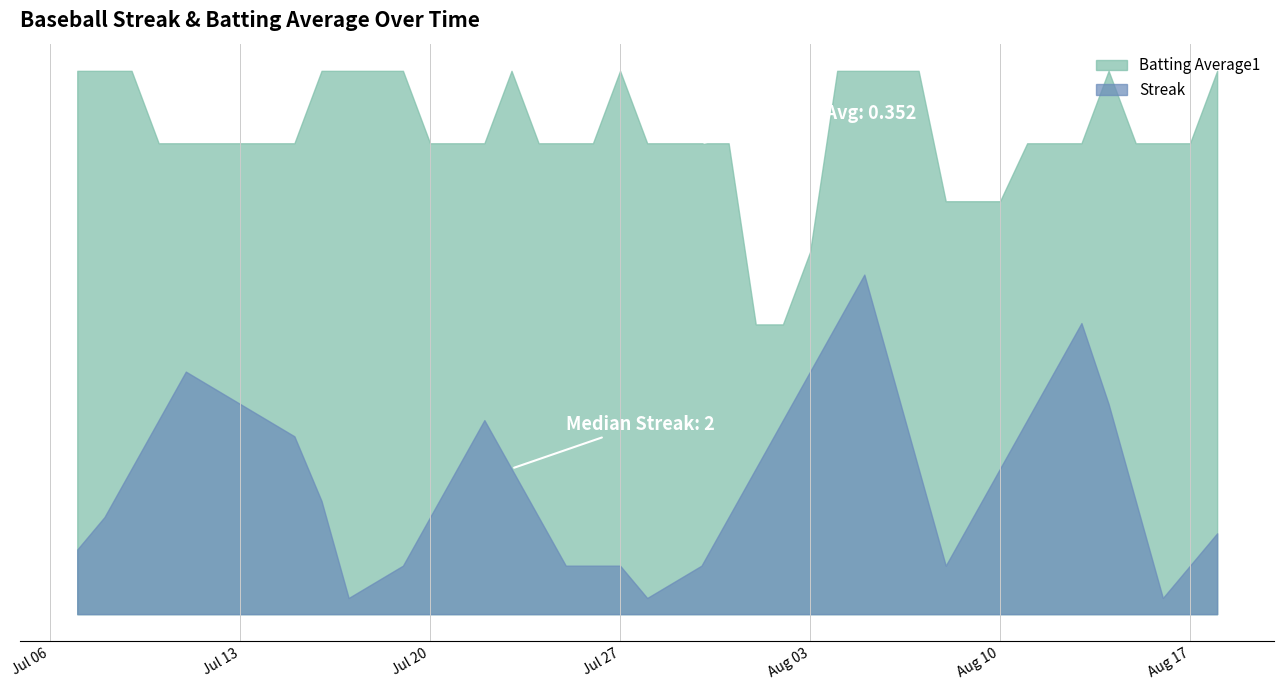

The value of Streak at 2010-08-08 is 1.0. True or false?

True